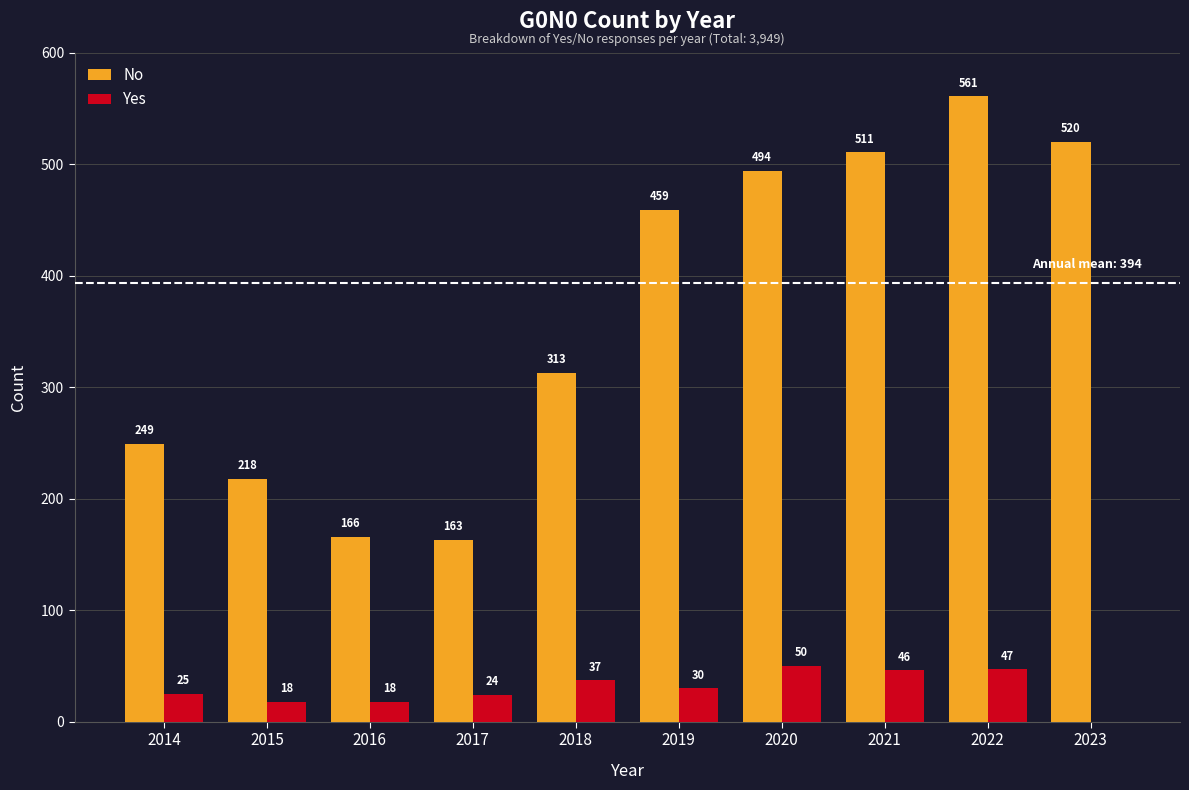

What is the sum of all No values?

3654